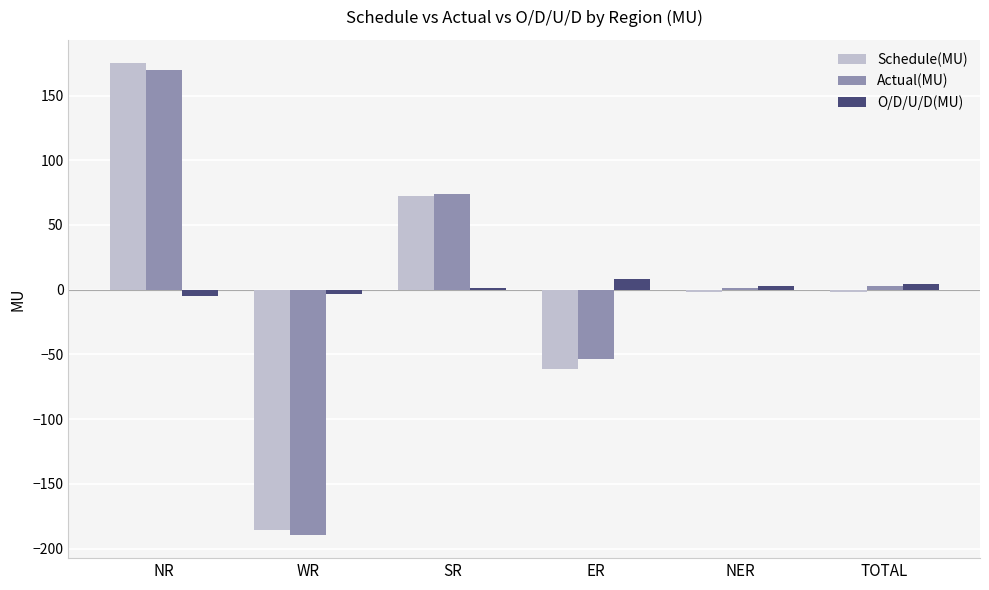

Is the value of Schedule(MU) at TOTAL greater than the value of Actual(MU) at WR?

Yes